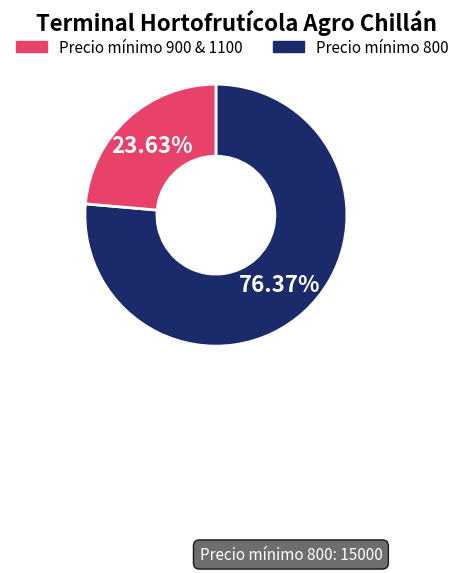

Is there any slice that represents more than half of the pie?

Yes